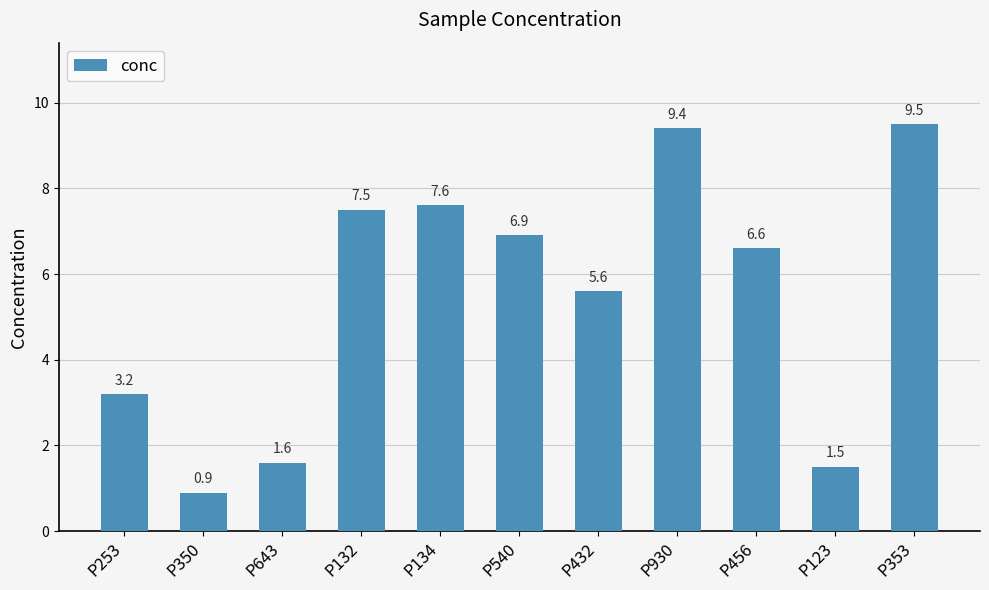

True or false: the data shows 2.7 at P456.

False